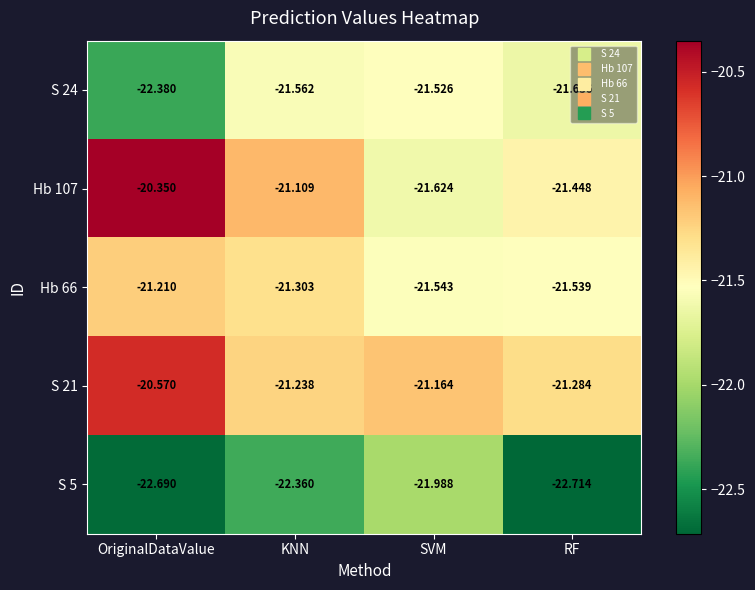

At which label does S 5 reach its peak?

SVM